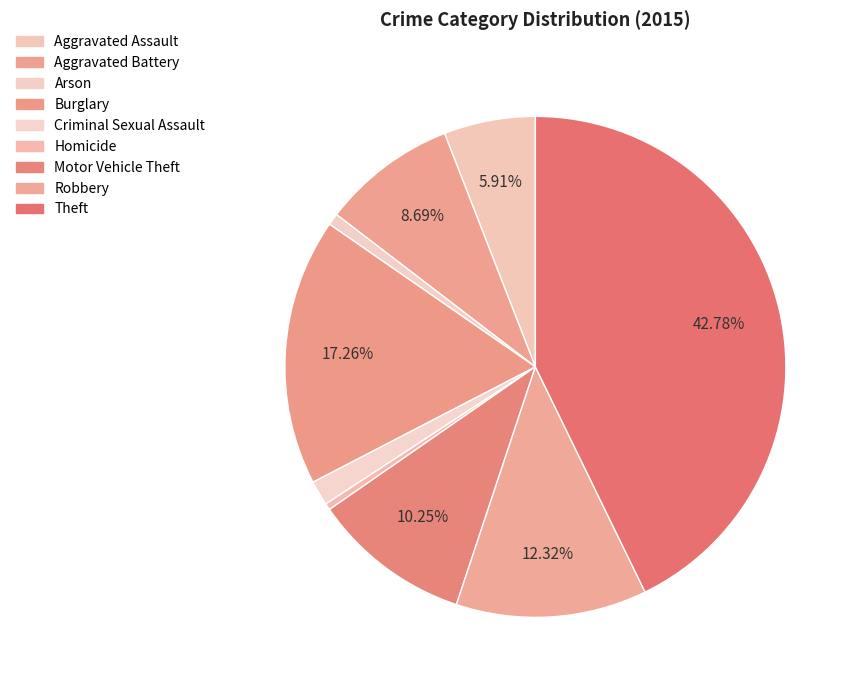

Which slice is the smallest?

Homicide